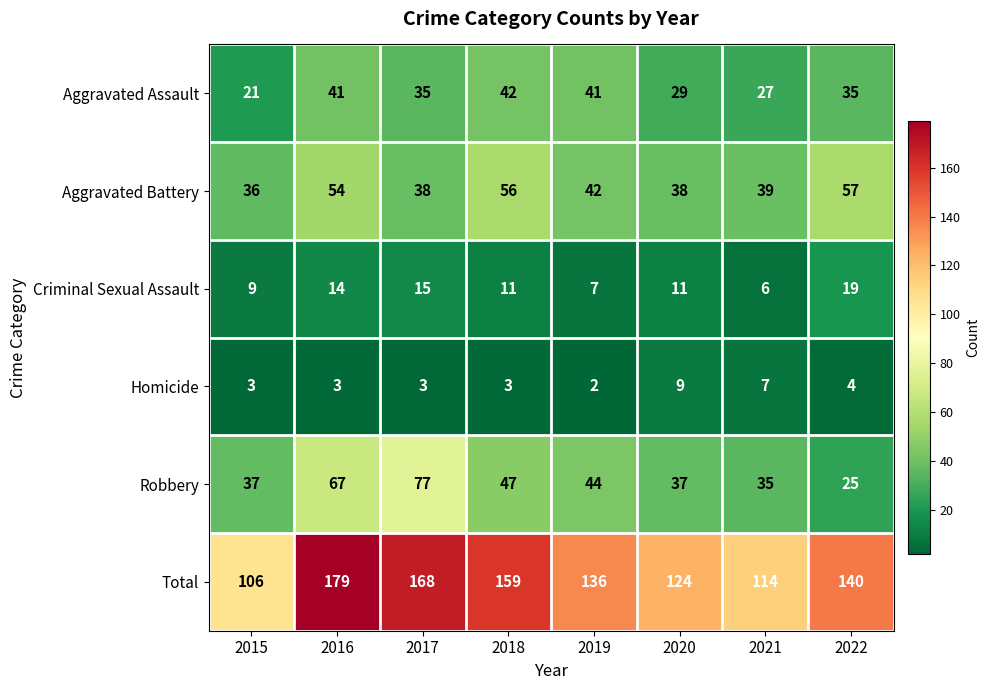

Where is Aggravated Battery nearest to the value 46?

2019